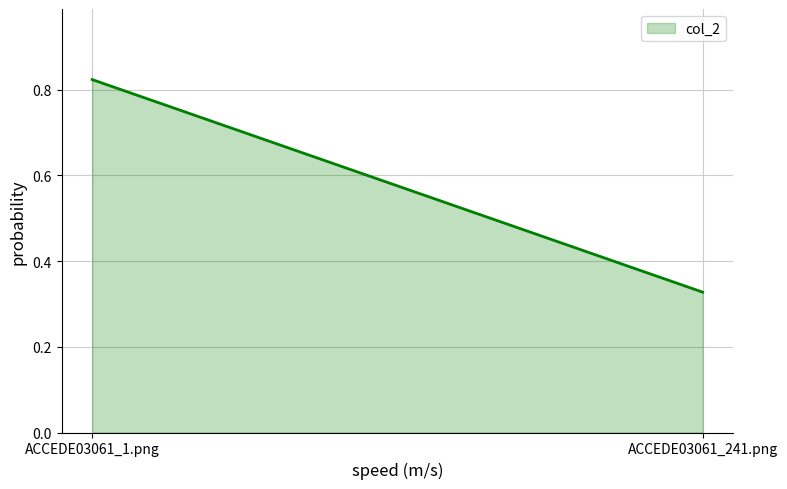

Rank the categories by value from highest to lowest.

ACCEDE03061_1.png, ACCEDE03061_241.png